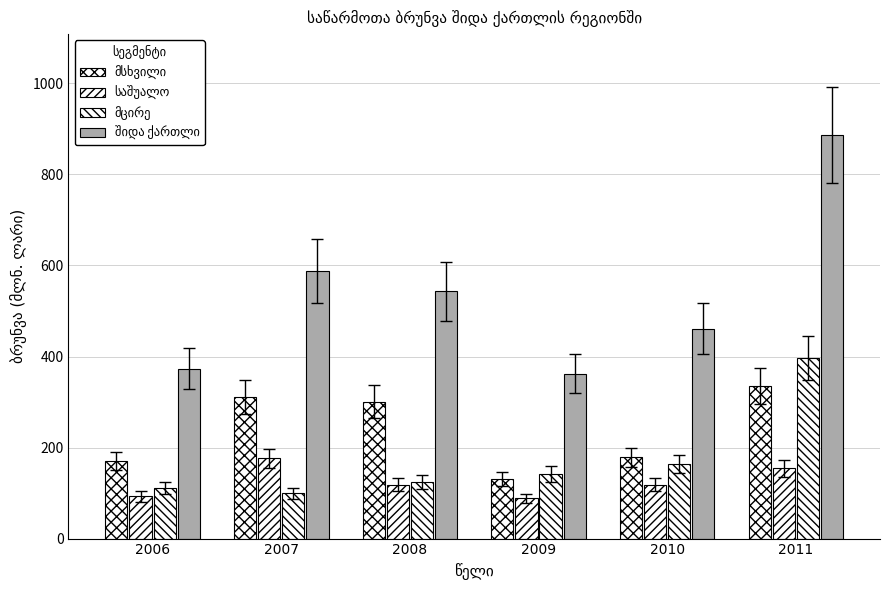

What is the difference between the შიდა ქართლი values at 2008 and 2010?

82.1